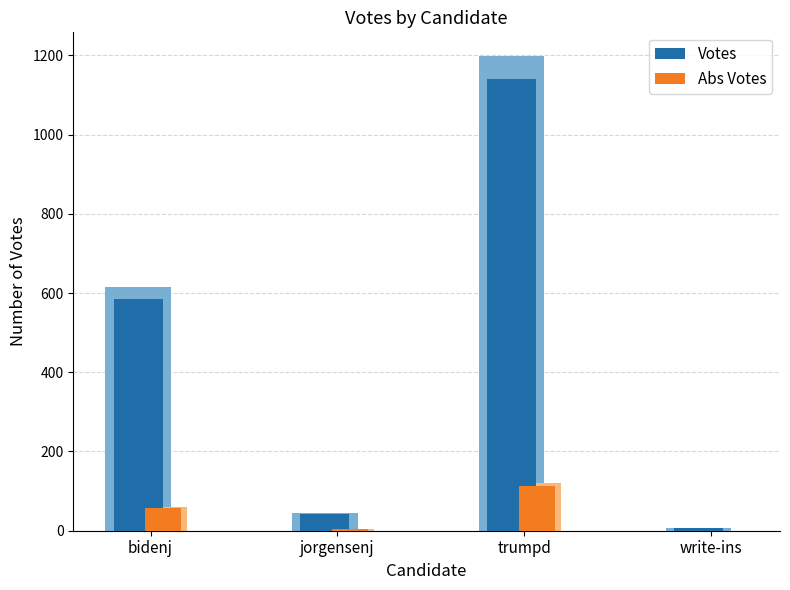

What is the label of the 4th bar from the left?

write-ins